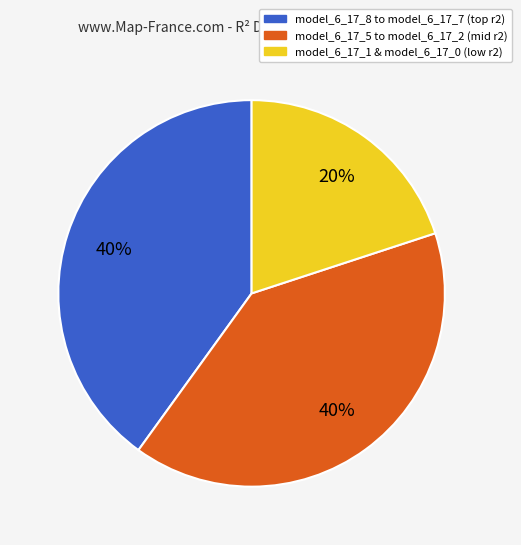

Does any single category account for the majority?

No